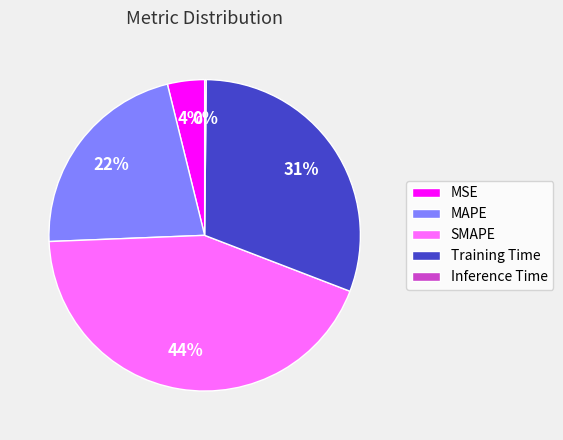

To the nearest percent, what is the average slice percentage?

20%